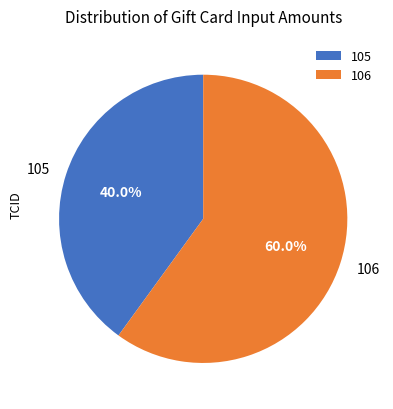

What is the smallest slice in the pie chart?

105